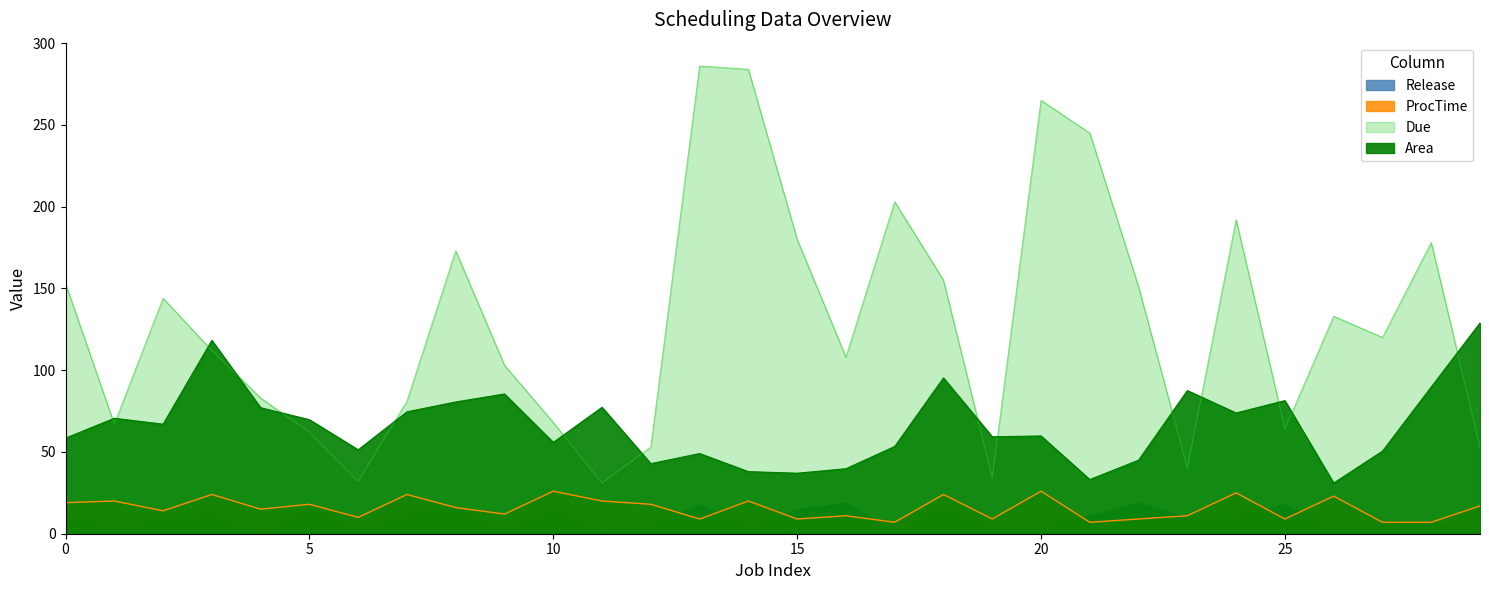

How many series are shown in this chart?

3